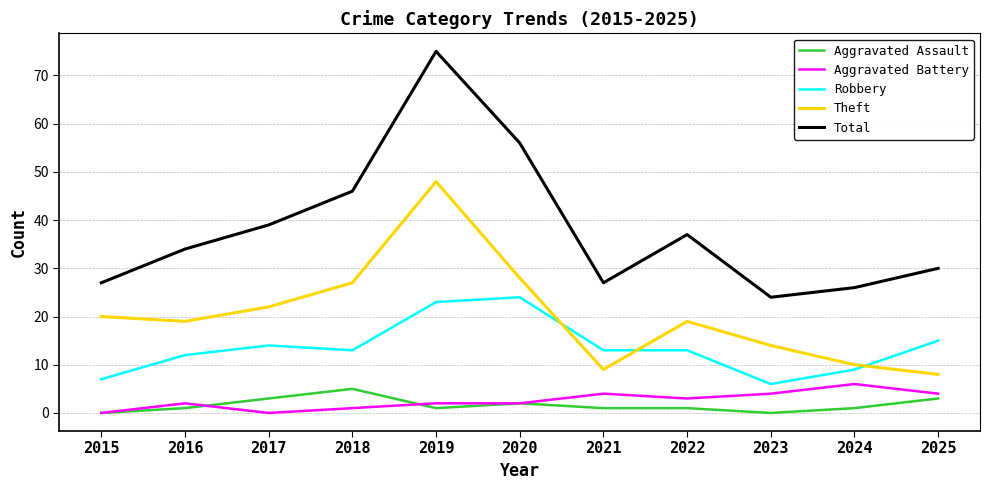

True or false: Aggravated Battery and Theft cross at least once.

False